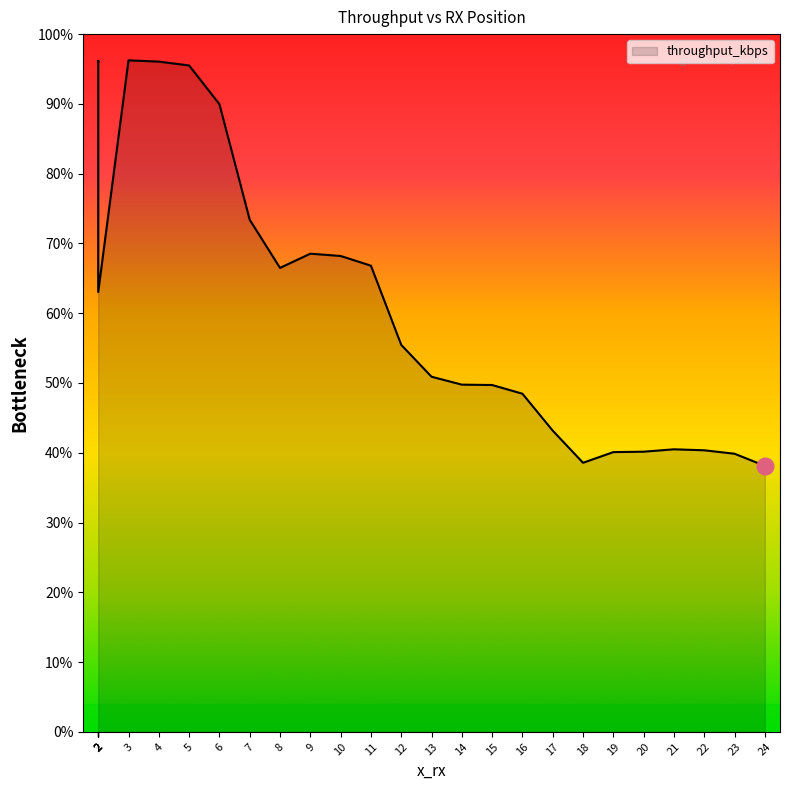

True or false: the data shows 68.2 at 10.

True